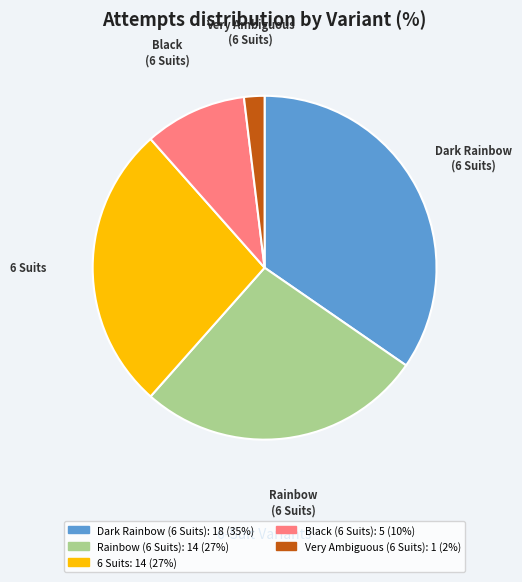

How many slices are in this pie chart?

5